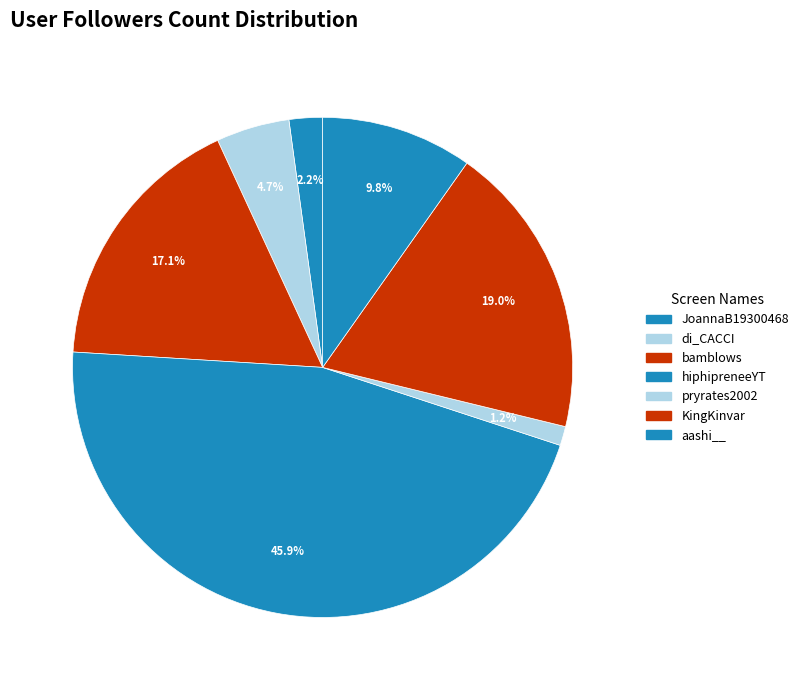

How many slices are in this pie chart?

7